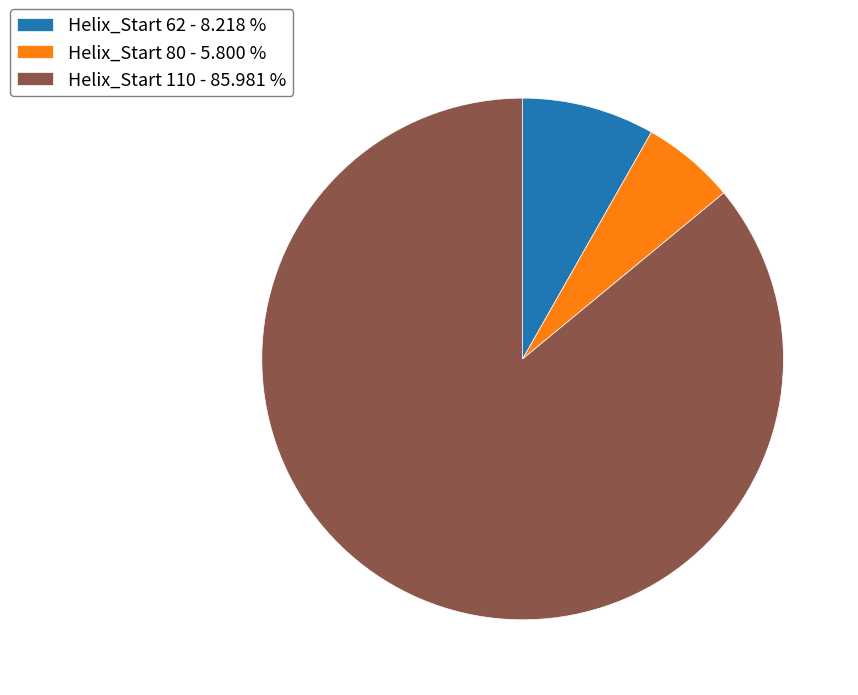

Combined, do Helix_Start 80 - 5.800 % and Helix_Start 62 - 8.218 % account for over 50%?

No